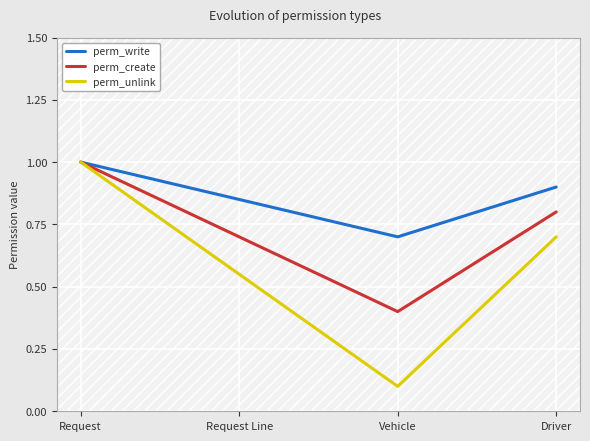

What is the difference between the maximum and minimum values in the perm_unlink series?

0.9